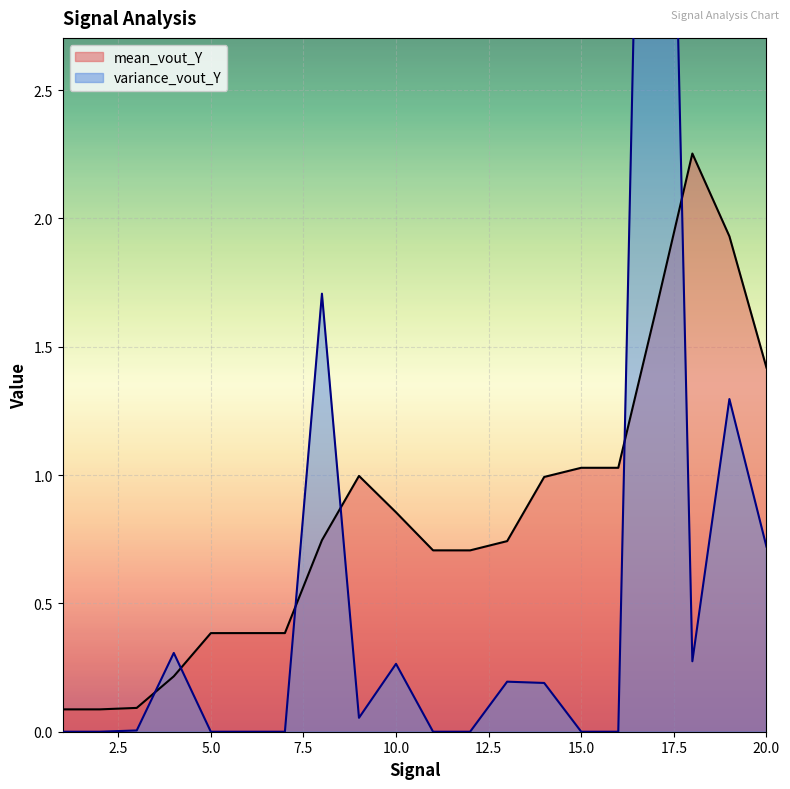

List the series in order of their peak value, highest first.

variance_vout_Y, mean_vout_Y